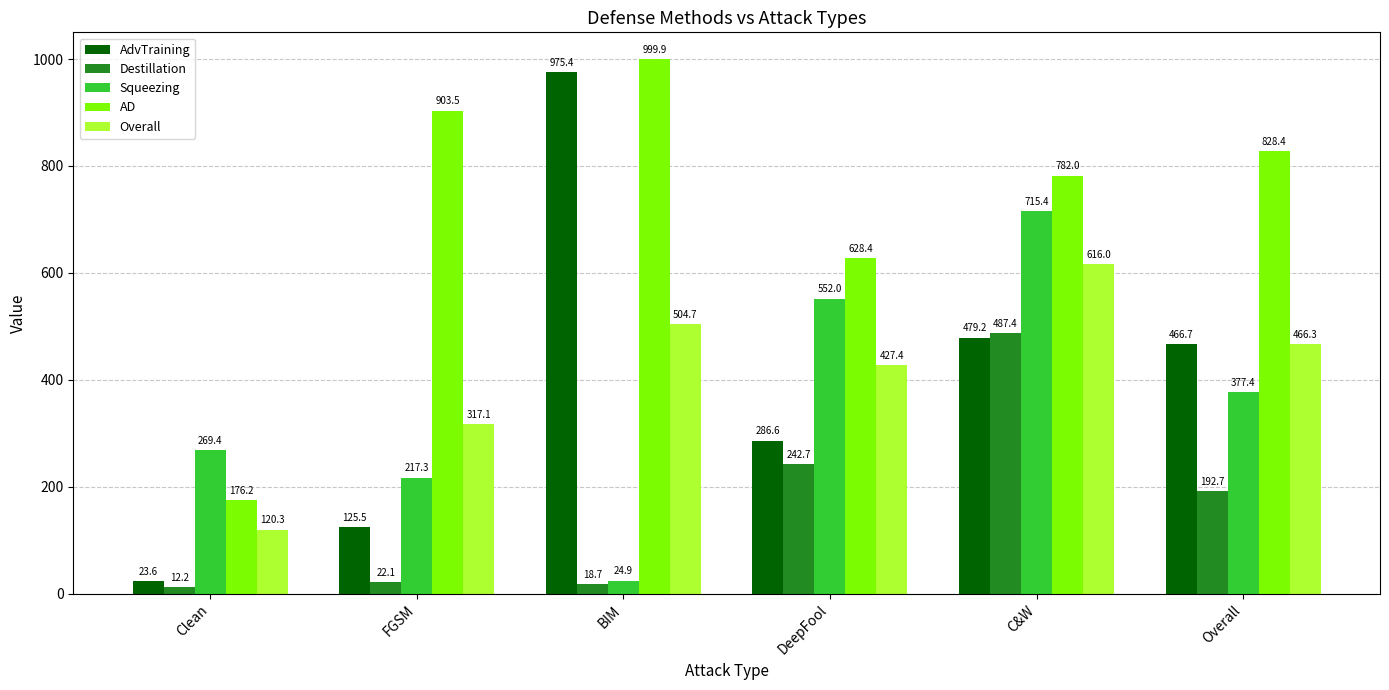

Between FGSM and Overall, which series saw the biggest shift?

AdvTraining